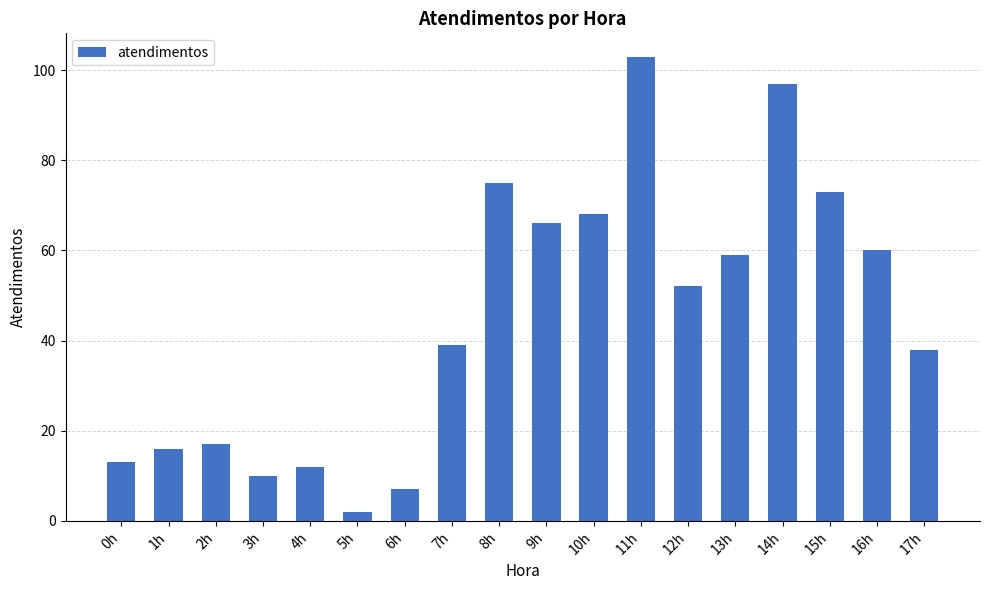

What is the maximum value shown in the chart?

103